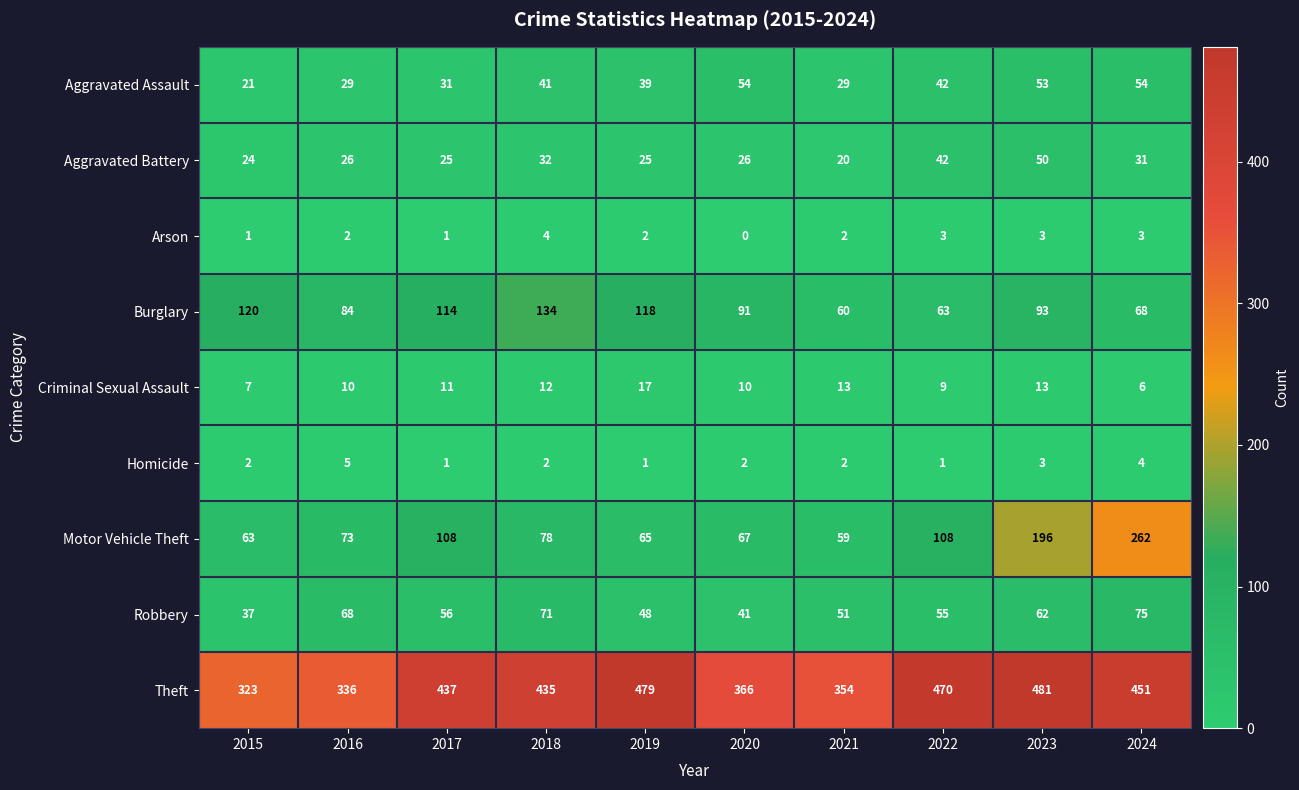

What is the difference between the maximum and minimum values in the Arson series?

4